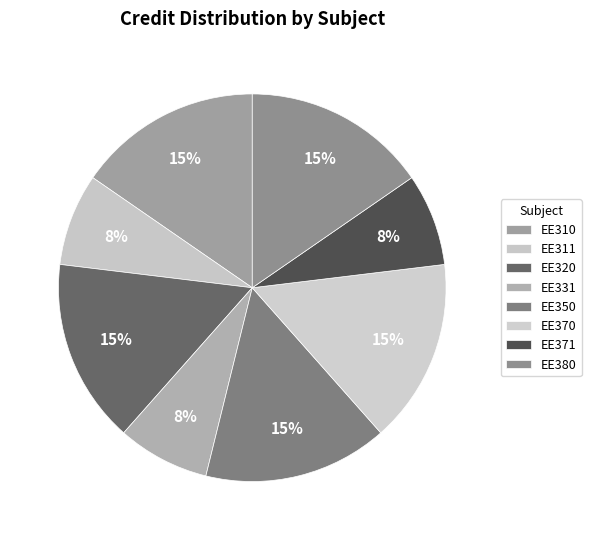

Is there any slice that represents more than half of the pie?

No